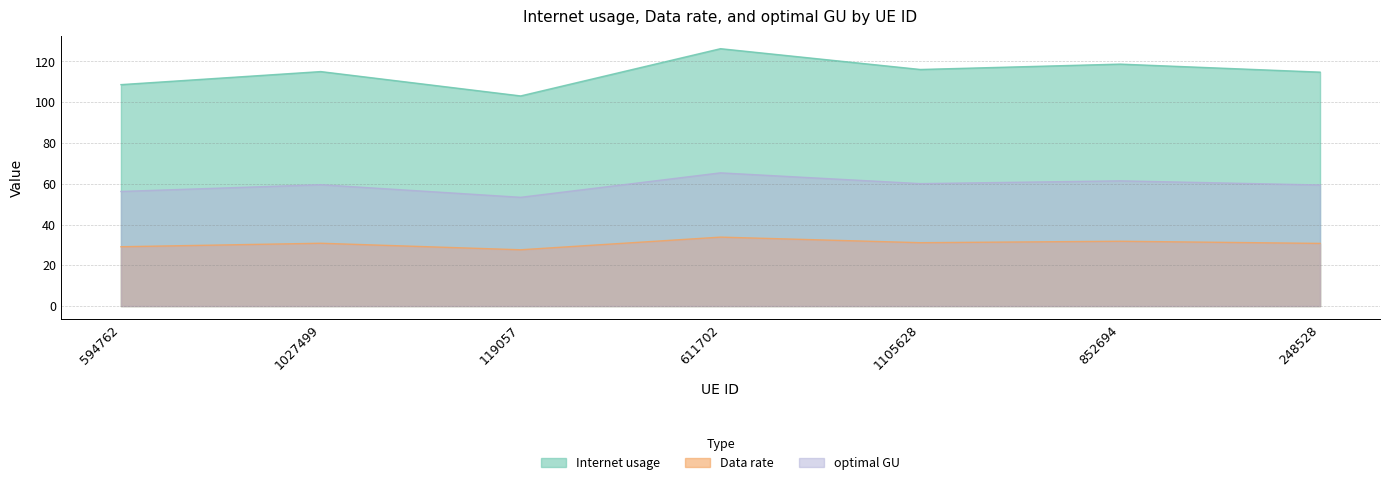

Which category has the highest value across all series?

611702